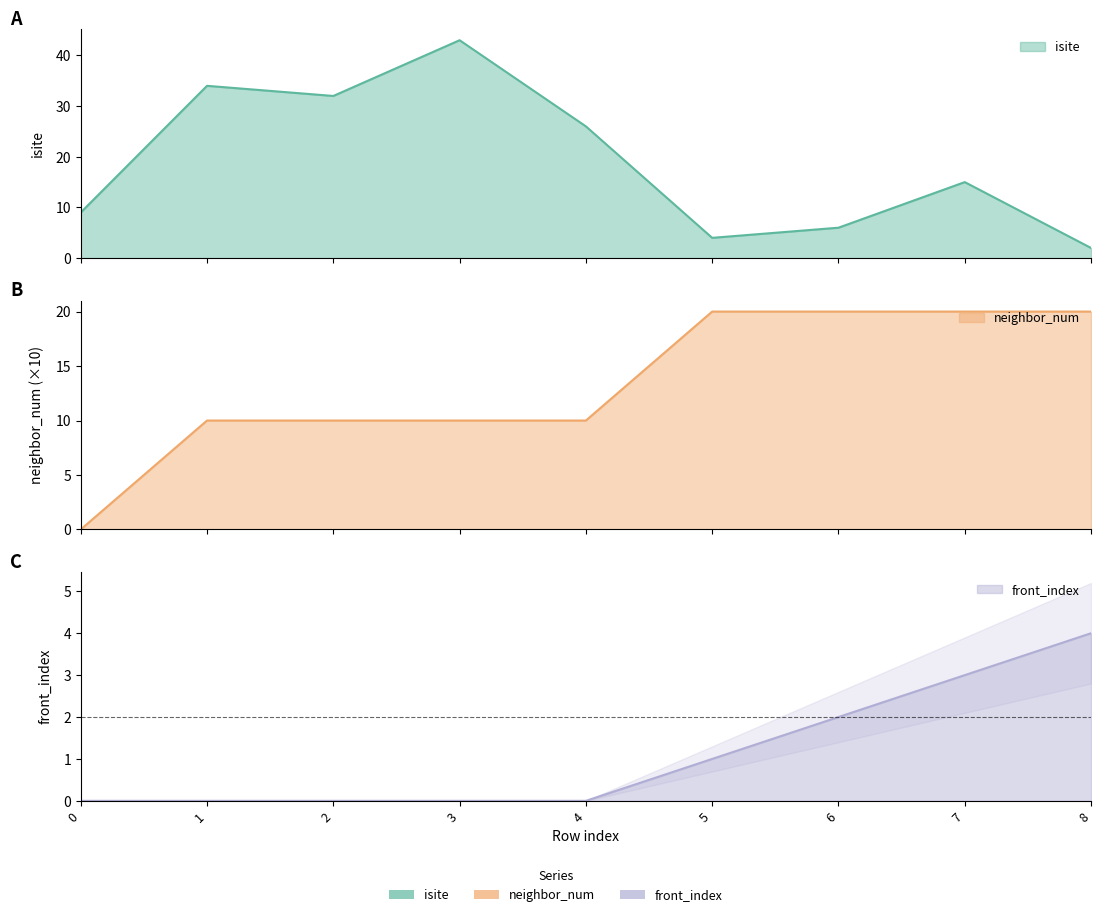

What is the difference between the second highest and second lowest values in the isite series?

30